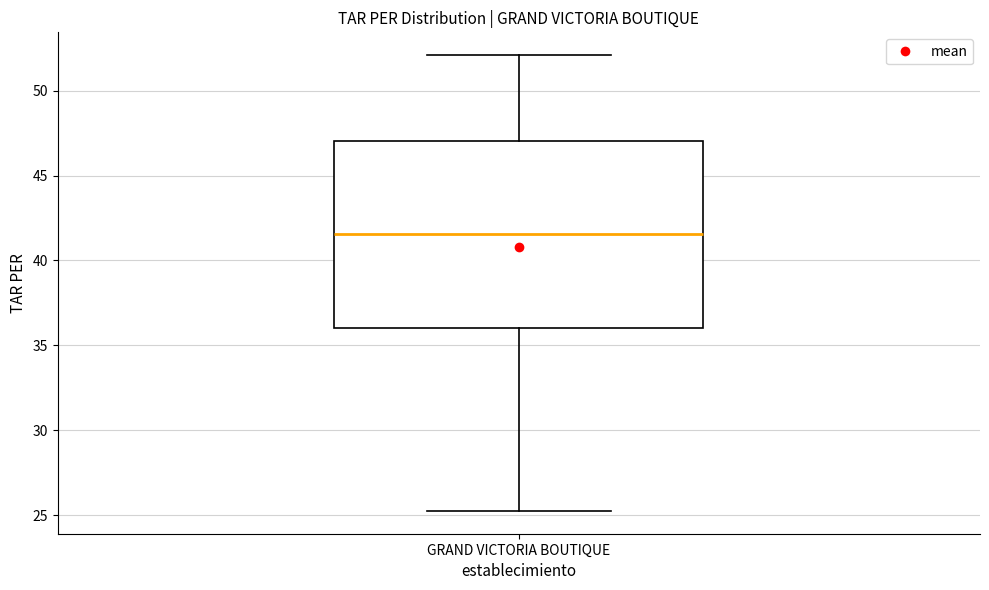

Read this box plot against the y-axis: the position of the median line, the range covered by the box, and the ends of both whiskers. The values are not printed on the chart, so give them approximately, as read against the axis.

median 41.5, box 36.0 to 47.0, whiskers 25.0 to 52.0